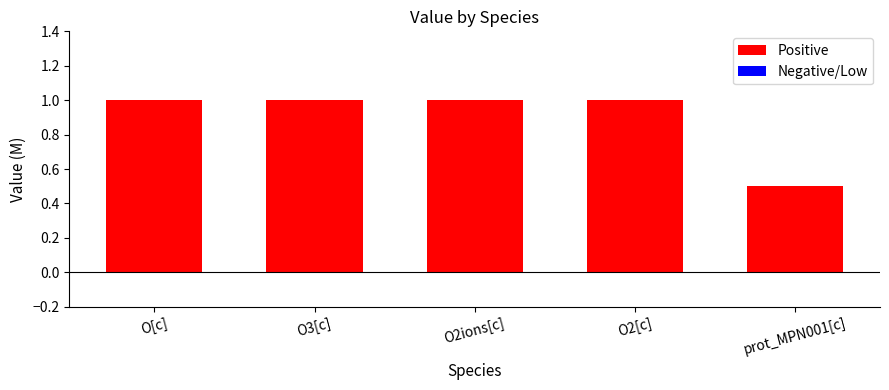

What is the greatest value displayed?

1.0